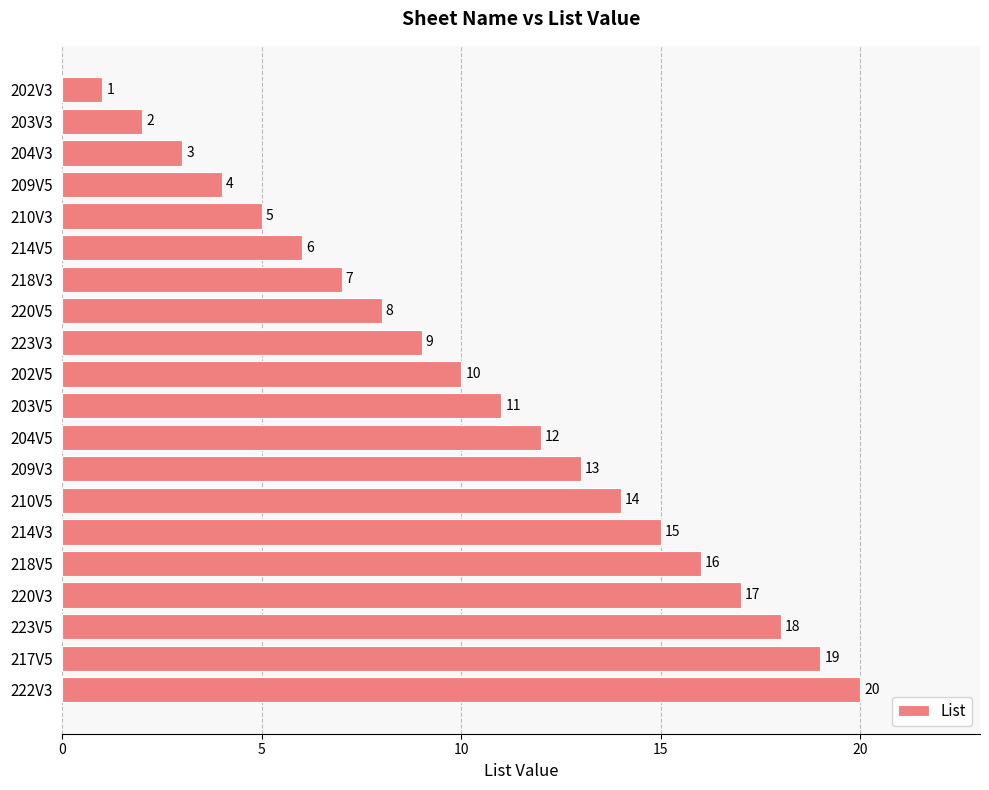

What is the greatest value displayed?

20